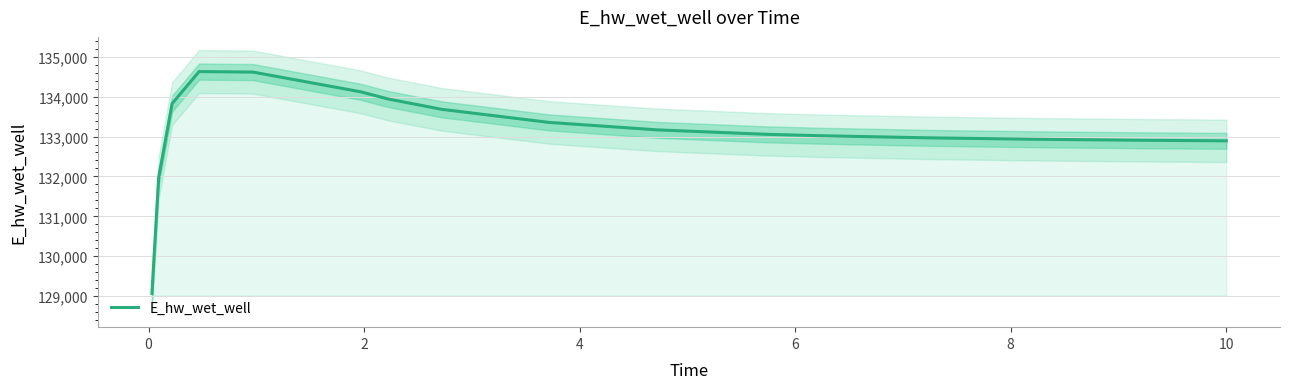

True or false: the data shows 42706.0 at 2.

False